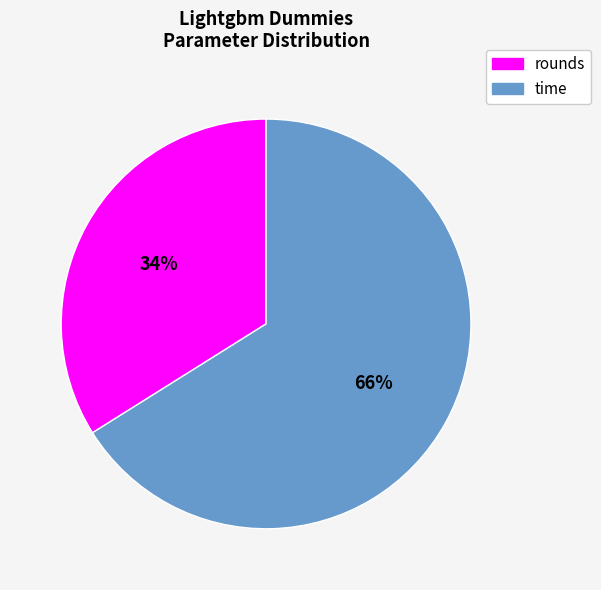

Is there a majority slice in this chart?

Yes